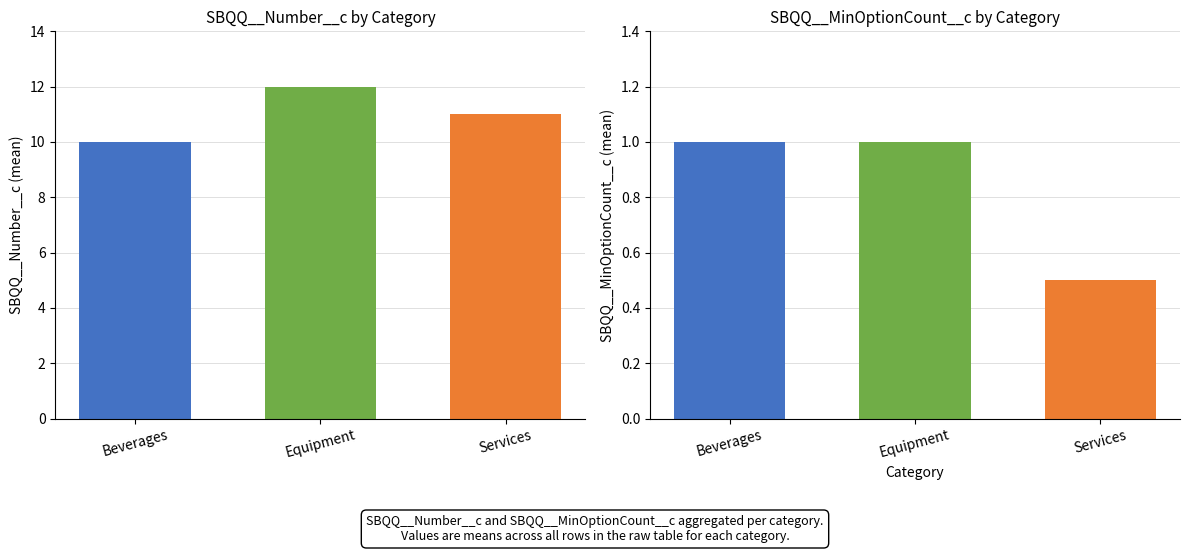

Which series changed the most between Equipment and Beverages?

SBQQ__Number__c